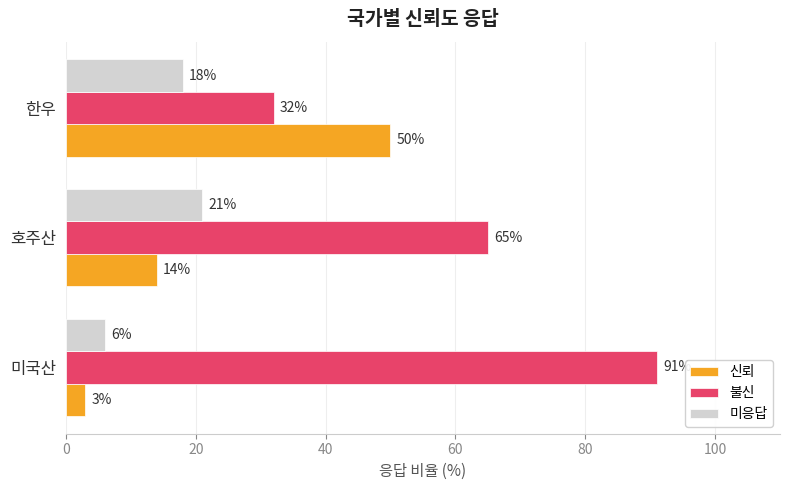

Which series has the largest total across all categories?

불신